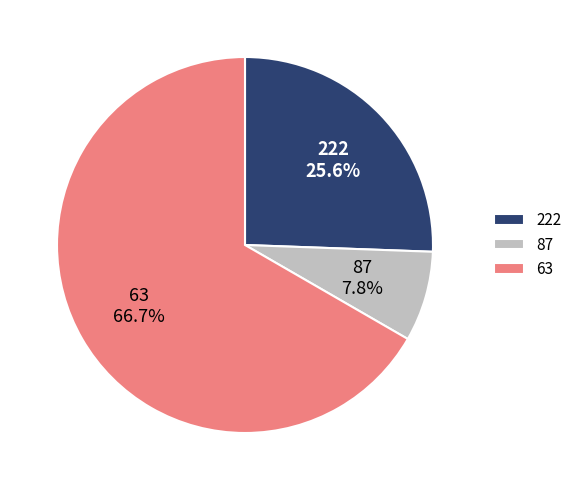

To the nearest percent, what is the difference between the 63 and 222 slice percentages?

41%